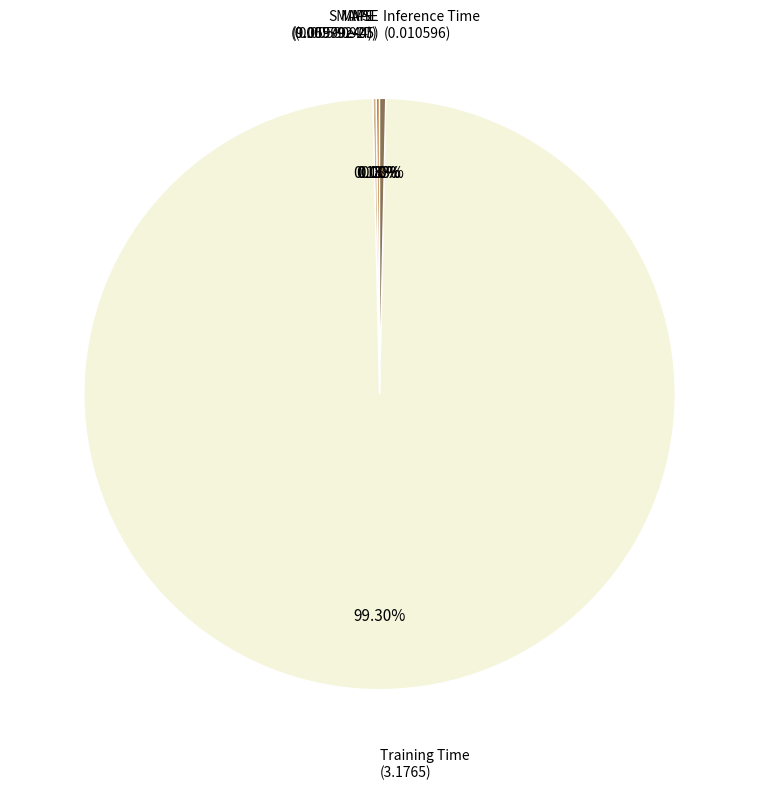

Which category has the biggest portion of the pie?

Training Time